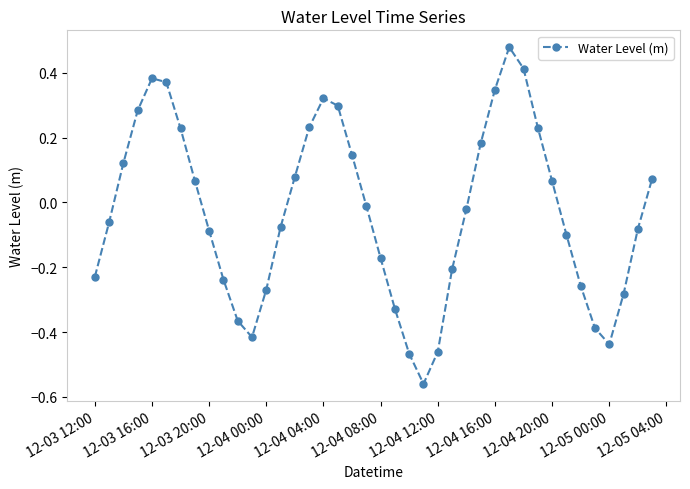

What is the sum of all values?

-1.2